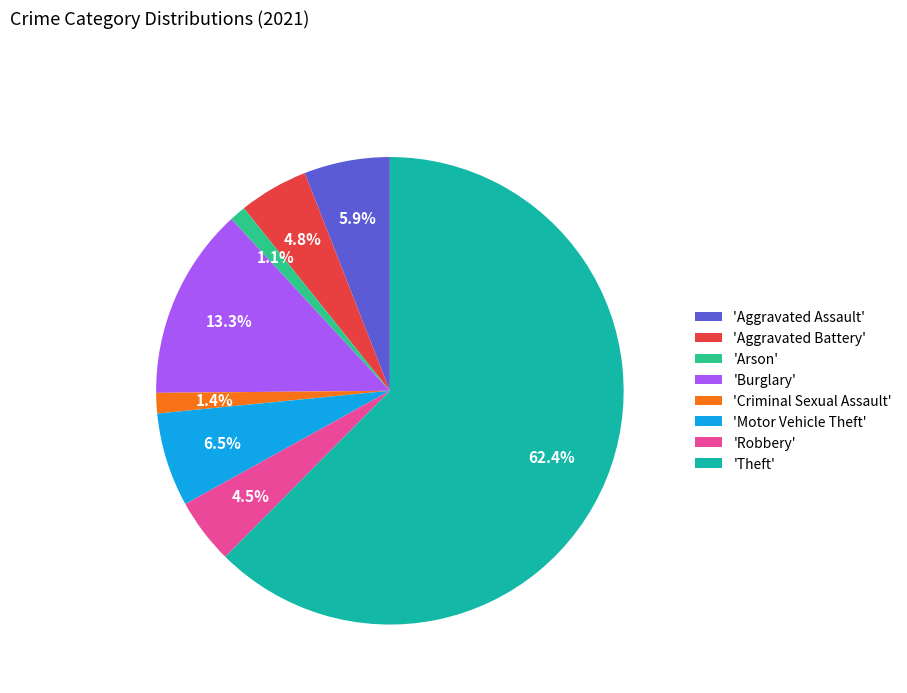

Which category has the biggest portion of the pie?

'Theft'